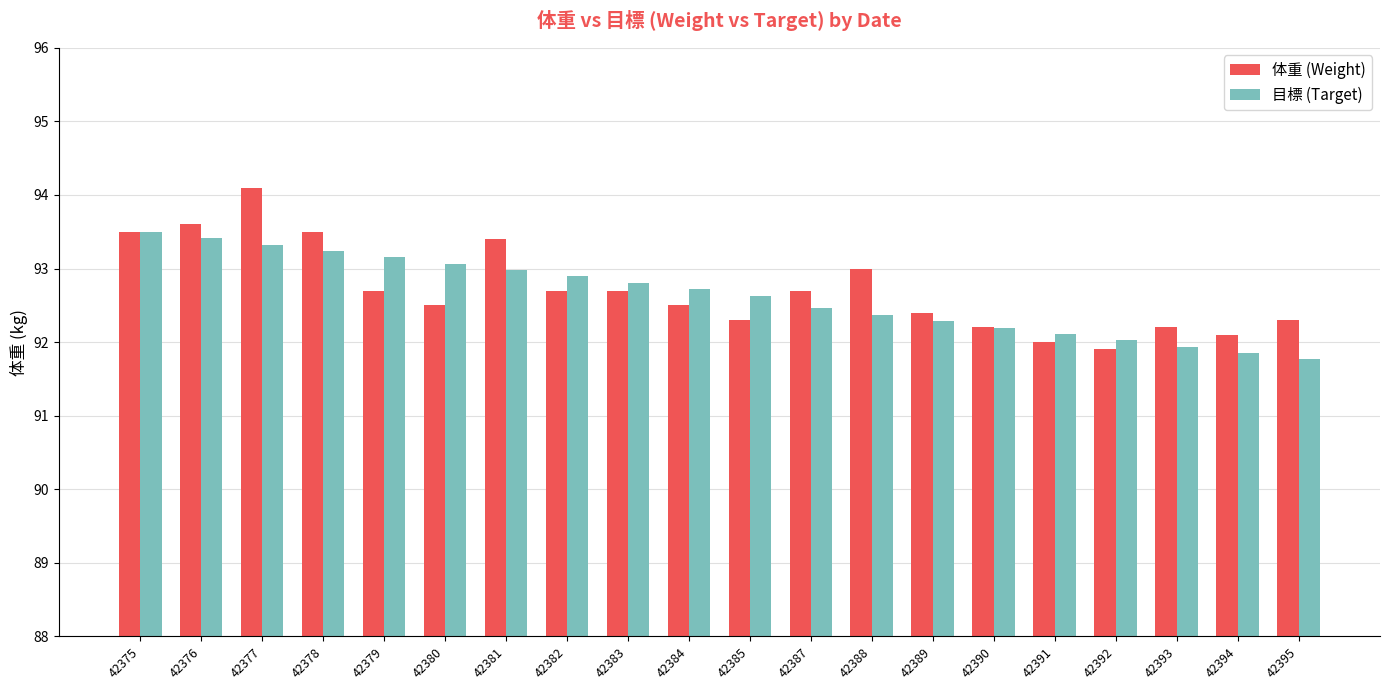

What is the value of the 体重 (Weight) bar at the 3rd from the left?

94.1